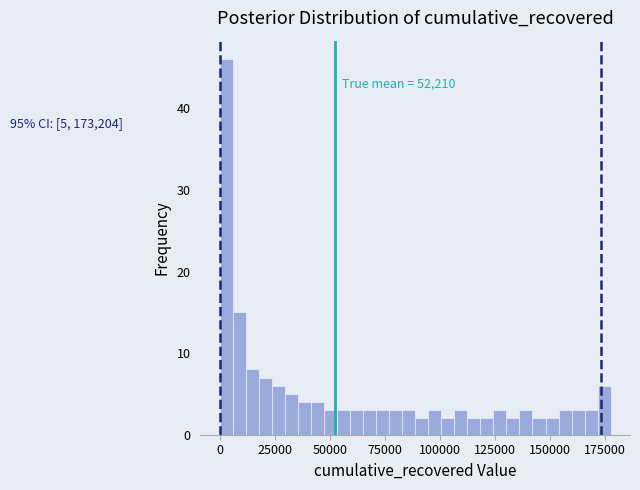

Around what value on the x-axis is the tallest bar? Give the approximate position of its centre, as read against the axis.

5000